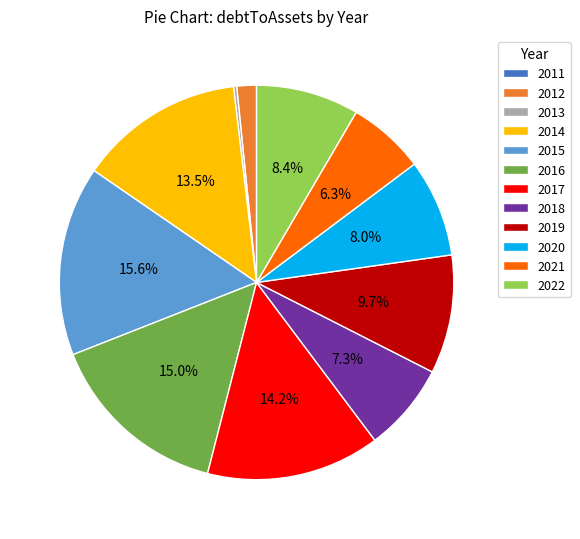

Do 2016 and 2021 together represent more than half of the pie?

No